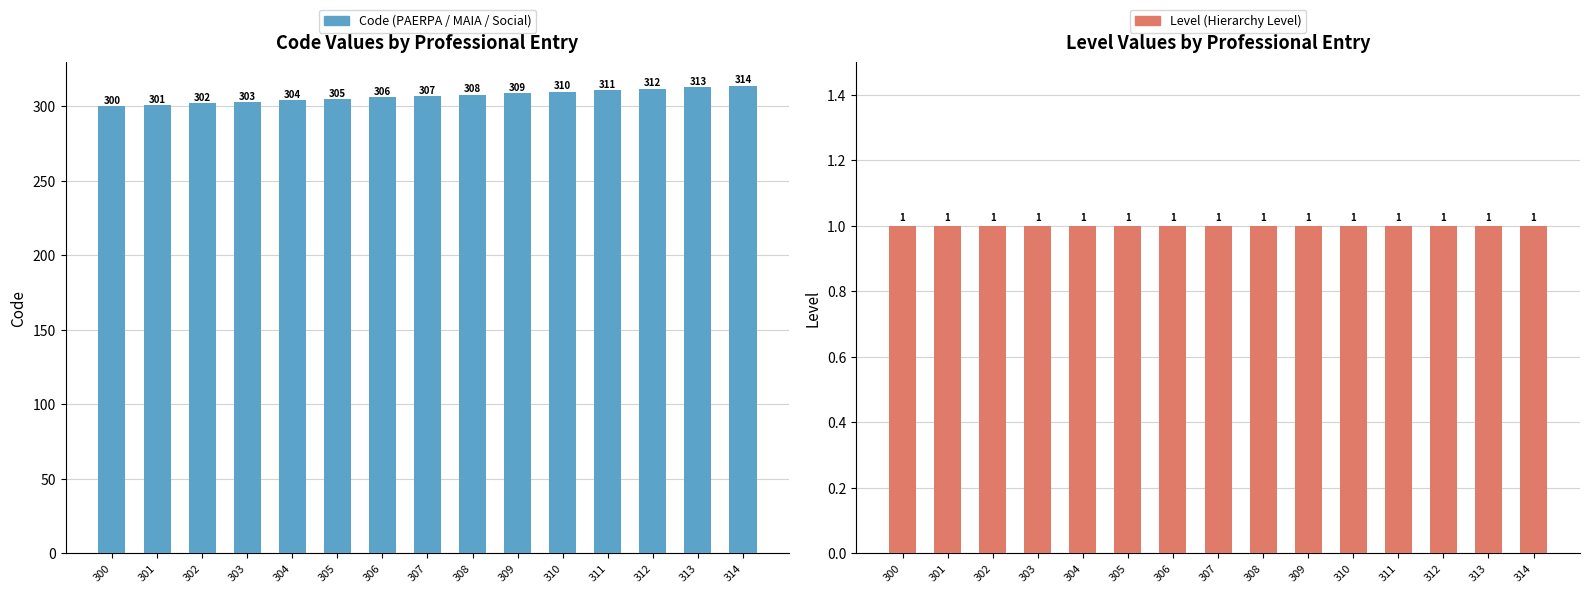

How many values in the Code series are below 307?

7